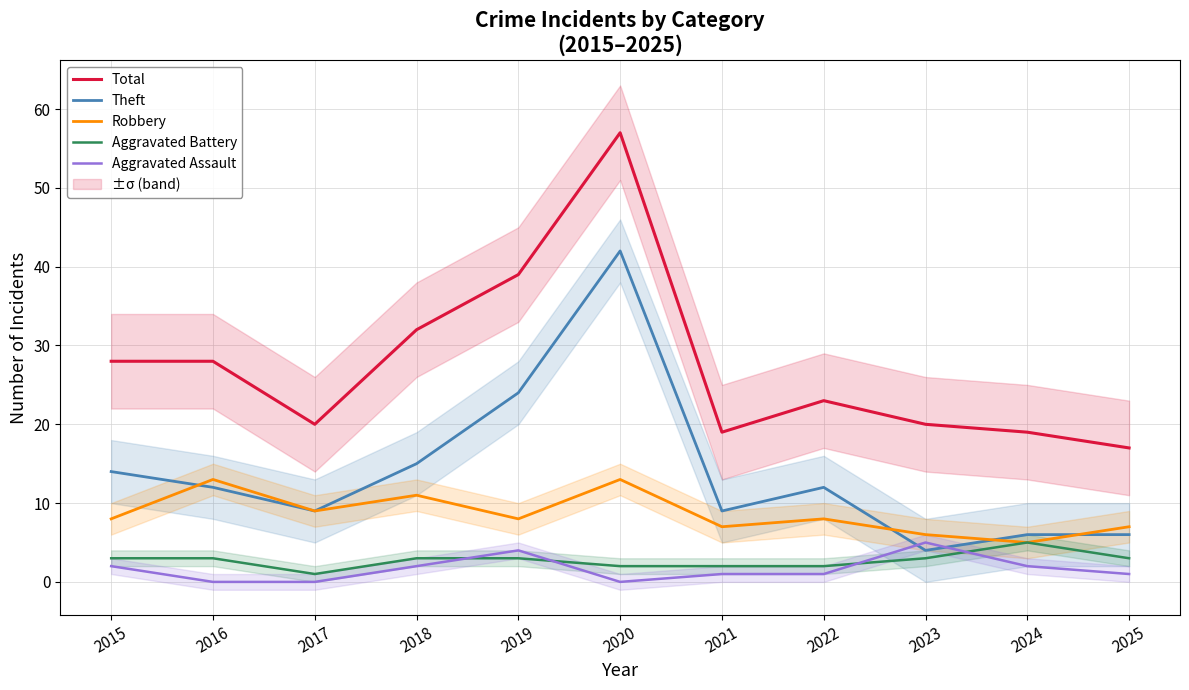

Reading left to right, what are all the values shown in this chart?

Total: 28	28	20	32	39	57	19	23	20	19	17
Theft: 14	12	9	15	24	42	9	12	4	6	6
Robbery: 8	13	9	11	8	13	7	8	6	5	7
Aggravated Battery: 3	3	1	3	3	2	2	2	3	5	3
Aggravated Assault: 2	0	0	2	4	0	1	1	5	2	1